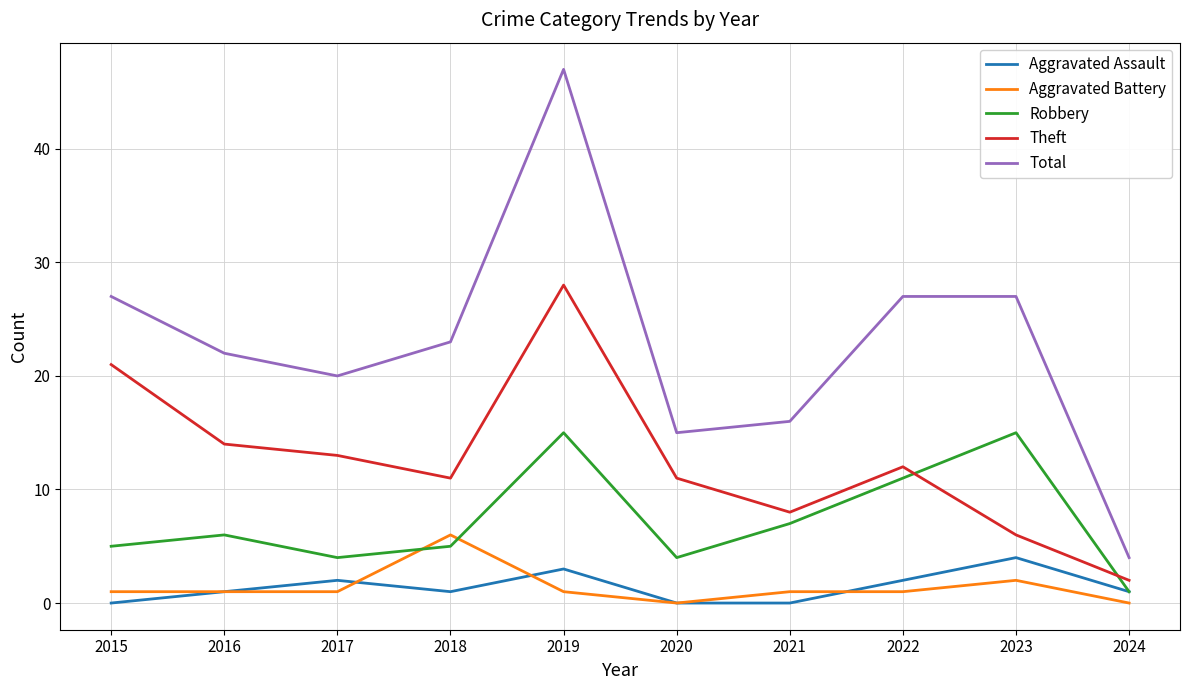

At which label does Total reach its minimum?

2024